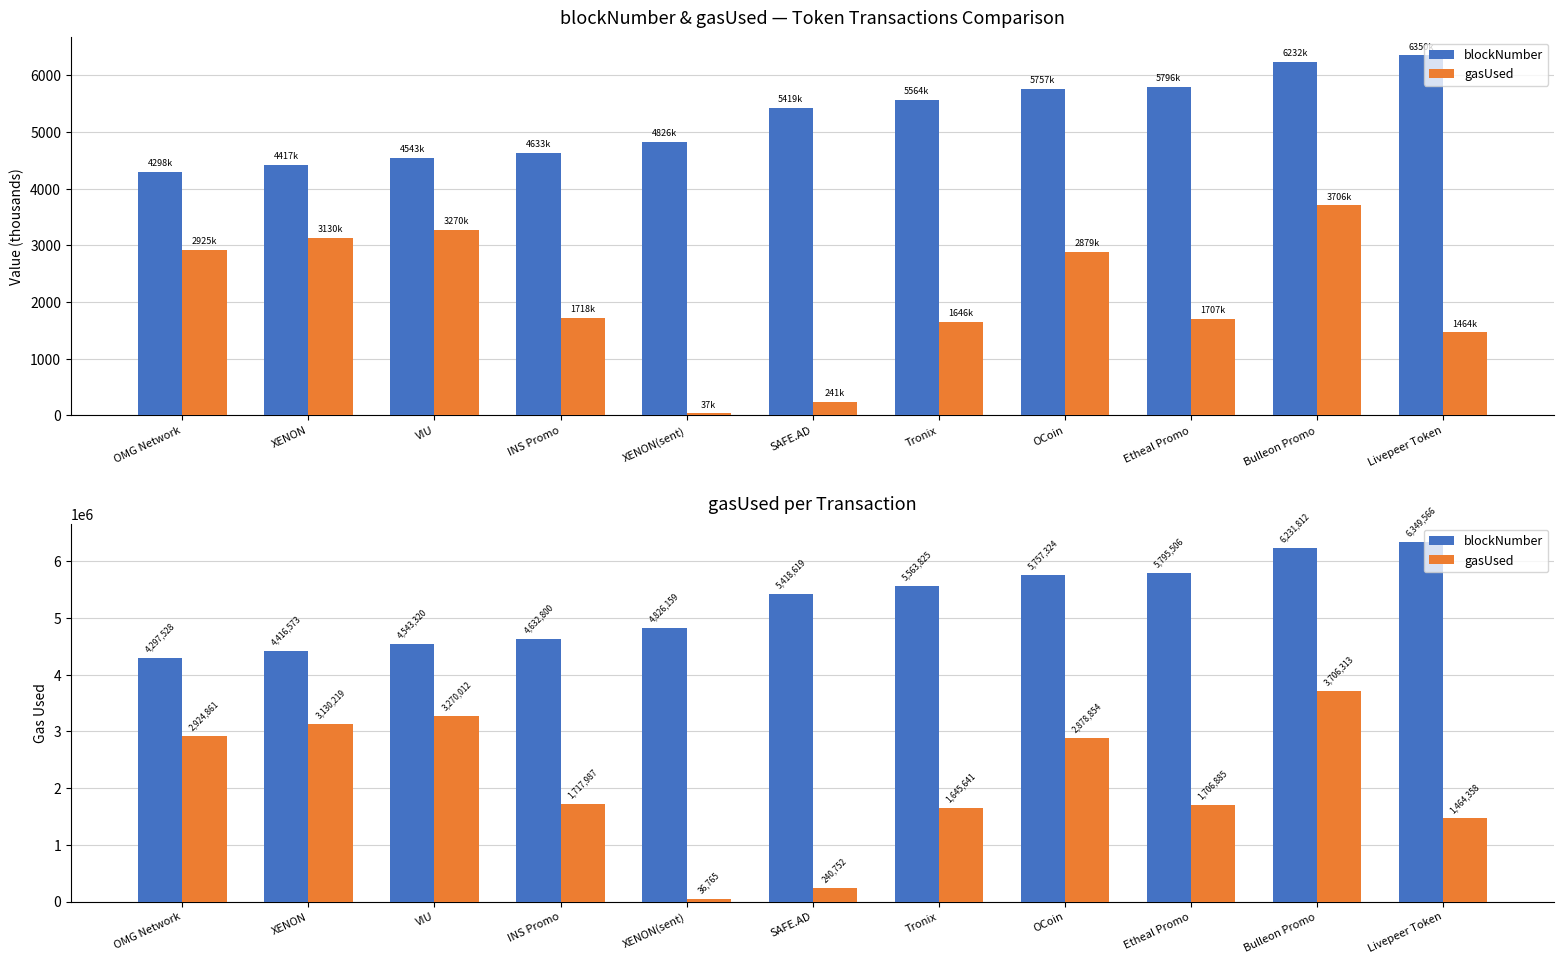

What is the difference between the maximum and minimum values in the gasUsed series?

3669548